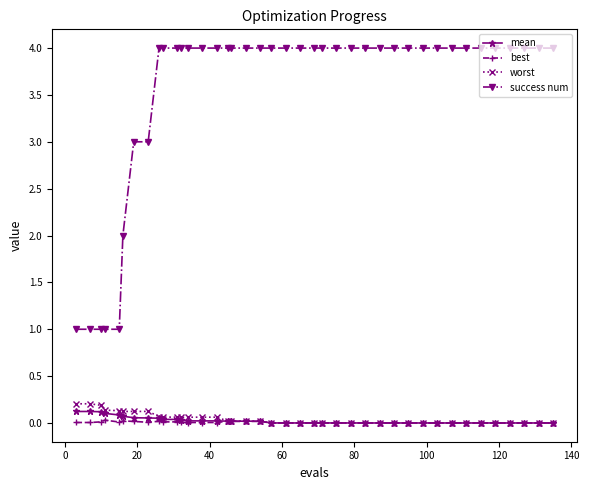

Which series has the largest total across all categories?

success num